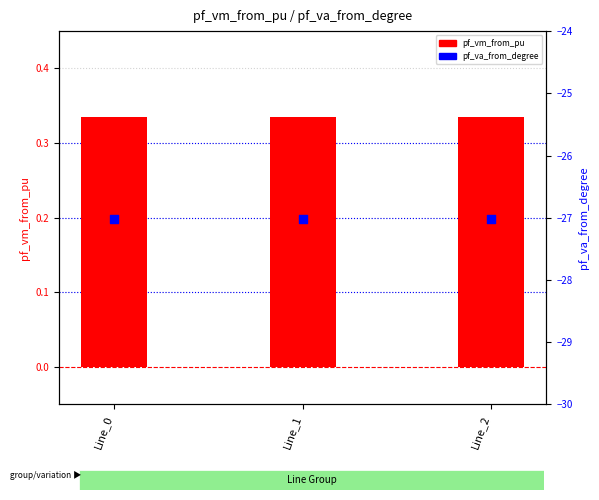

Which series has the largest total across all categories?

pf_vm_from_pu